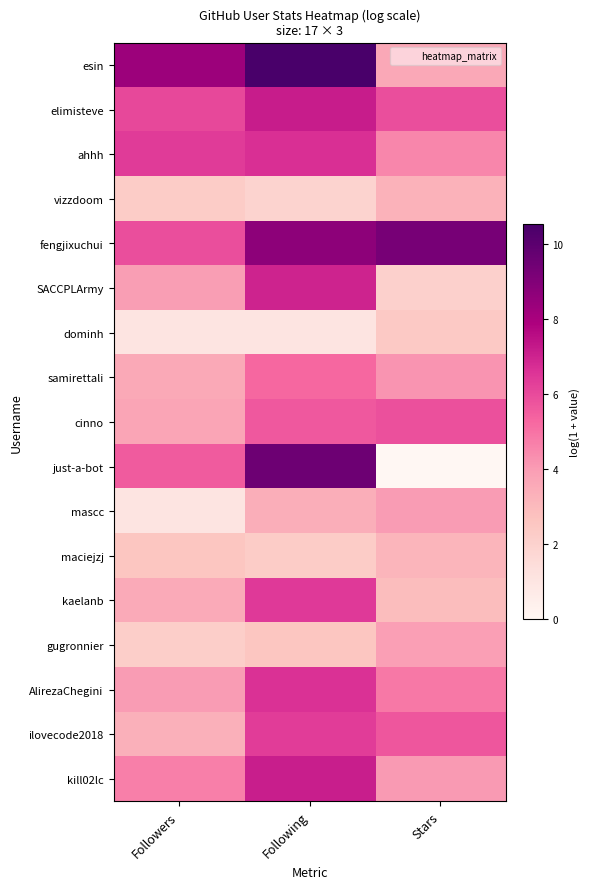

What is the spread (max minus min) of values at Following?

9.4